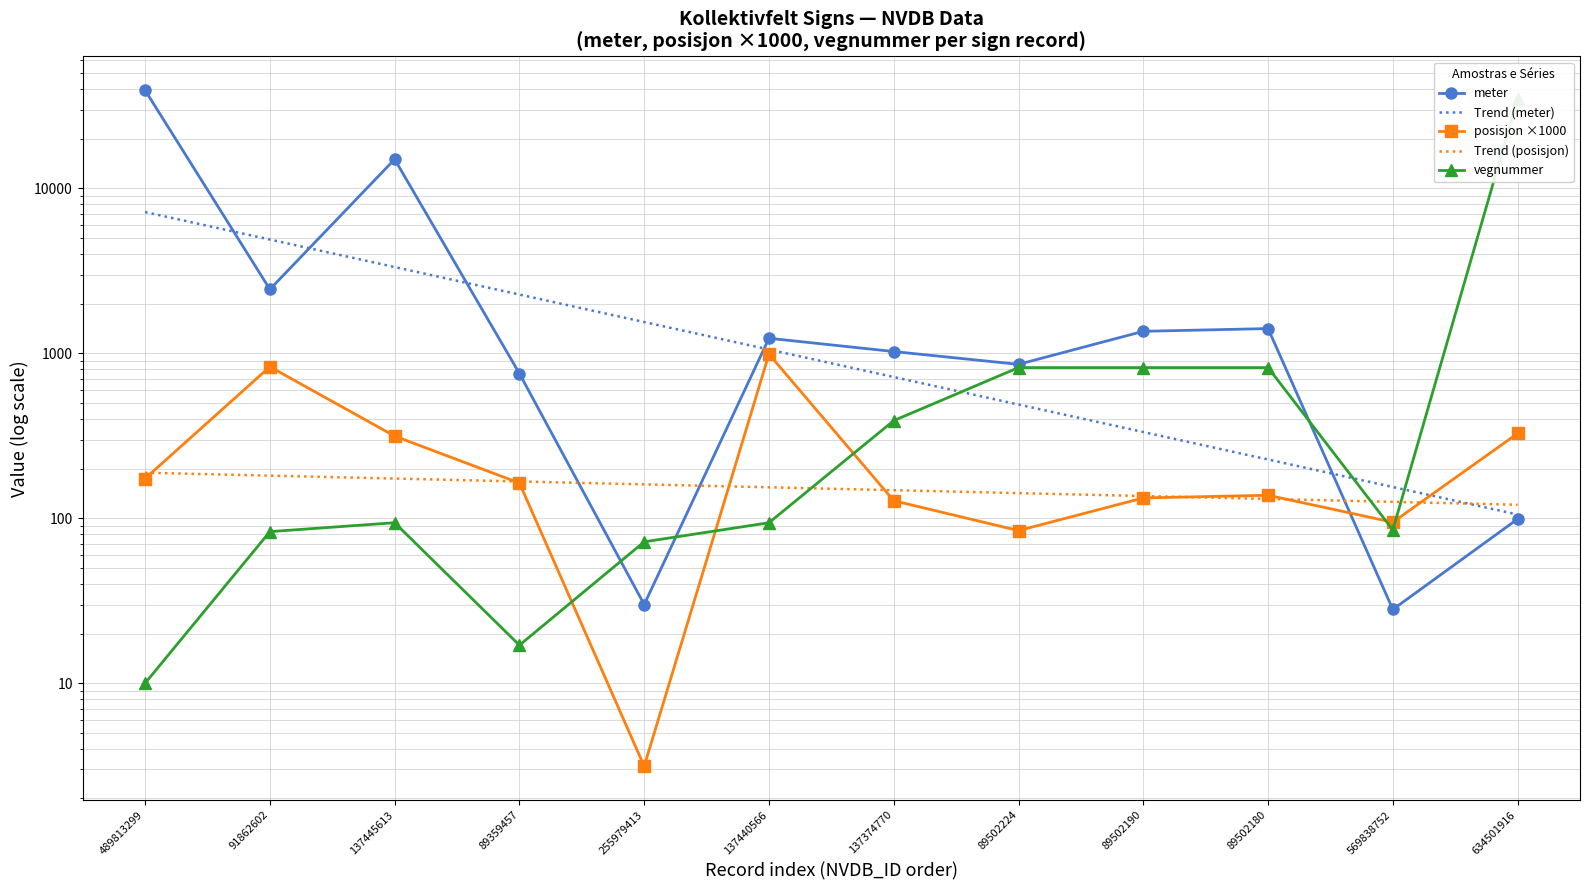

Reading left to right, list all the values displayed in this chart.

meter: 489813299=39385.0	91862602=2446.0	137445613=15031.0	89359457=755.0	255979413=30.0	137440566=1235.0	137374770=1026.0	89502224=858.0	89502190=1361.0	89502180=1414.0	569838752=28.0	634501916=99.0
Trend (meter): 489813299=7194.1	91862602=4900.5	137445613=3338.2	89359457=2273.9	255979413=1549.0	137440566=1055.1	137374770=718.7	89502224=489.6	89502190=333.5	89502180=227.2	569838752=154.8	634501916=105.4
posisjon ×1000: 489813299=174.3	91862602=830.0	137445613=315.1	89359457=163.6	255979413=3.1	137440566=989.2	137374770=127.8	89502224=84.2	89502190=132.8	89502180=138.0	569838752=94.6	634501916=326.9
Trend (posisjon): 489813299=188.9	91862602=181.4	137445613=174.1	89359457=167.2	255979413=160.5	137440566=154.2	137374770=148.0	89502224=142.1	89502190=136.5	89502180=131.0	569838752=125.8	634501916=120.8
vegnummer: 489813299=10.0	91862602=83.0	137445613=94.0	89359457=17.0	255979413=72.0	137440566=94.0	137374770=391.0	89502224=820.0	89502190=820.0	89502180=820.0	569838752=85.0	634501916=35000.0